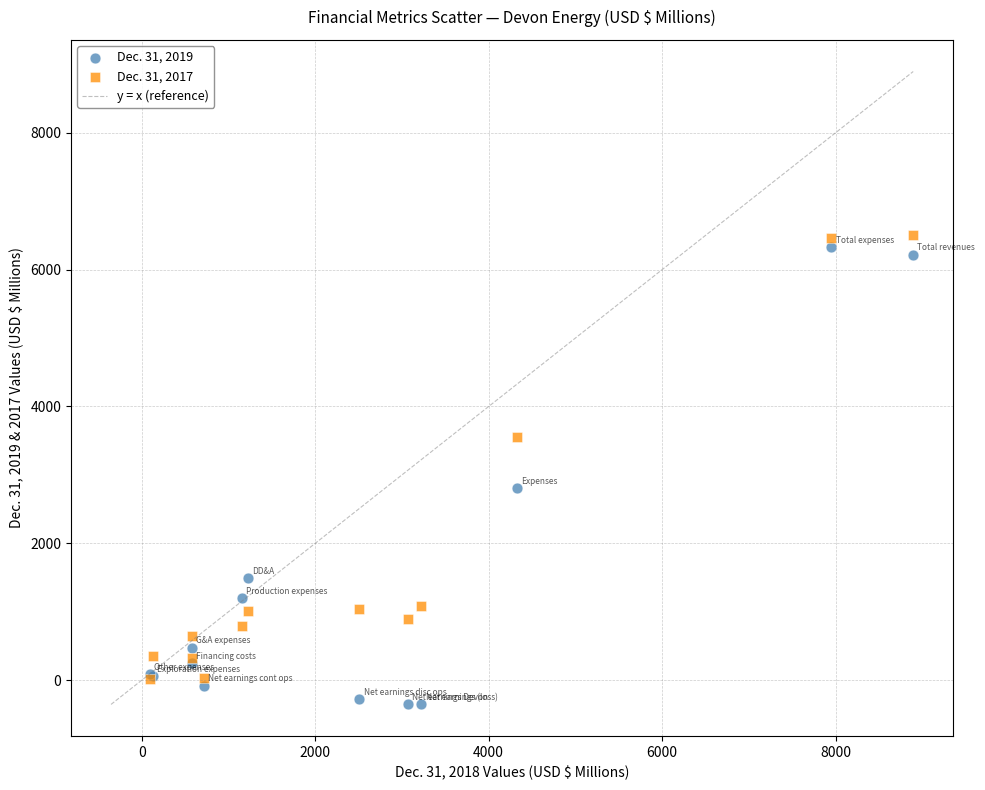

Across all series, what Y value is closest to 3073?

2812